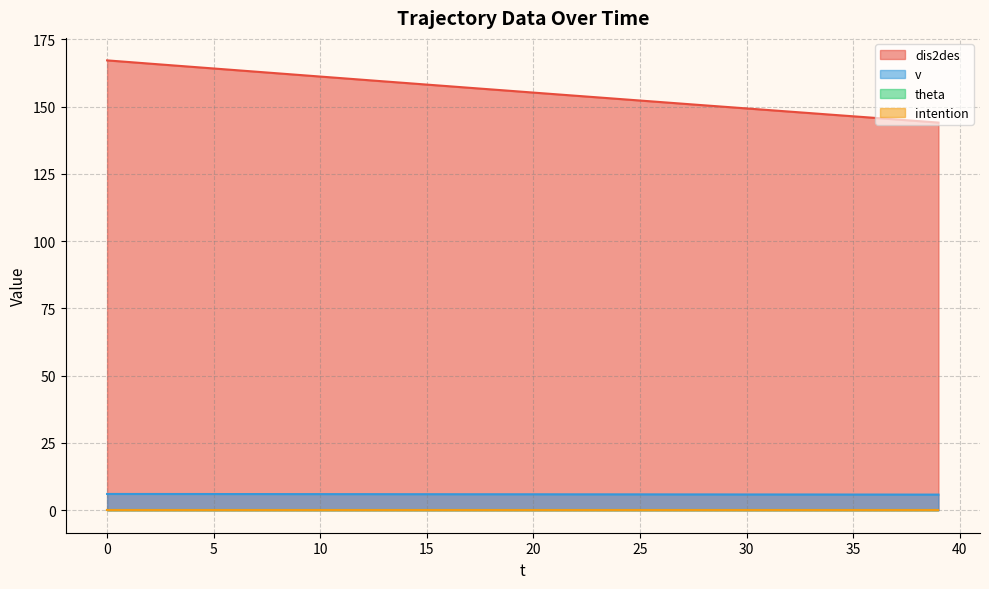

At which category does the chart reach its minimum across all series?

38